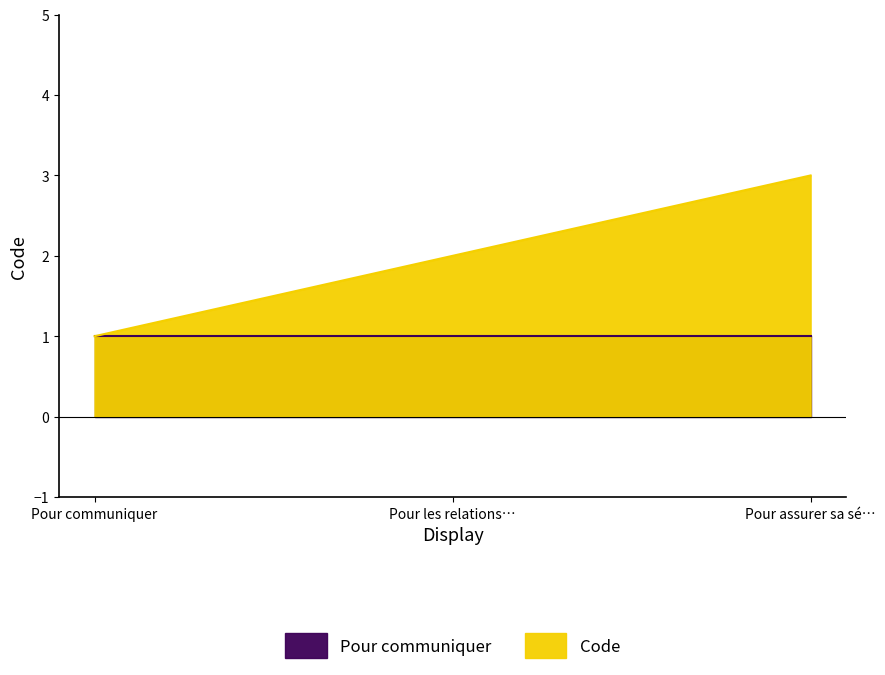

Where is the data nearest to the value 2?

Pour les relations…